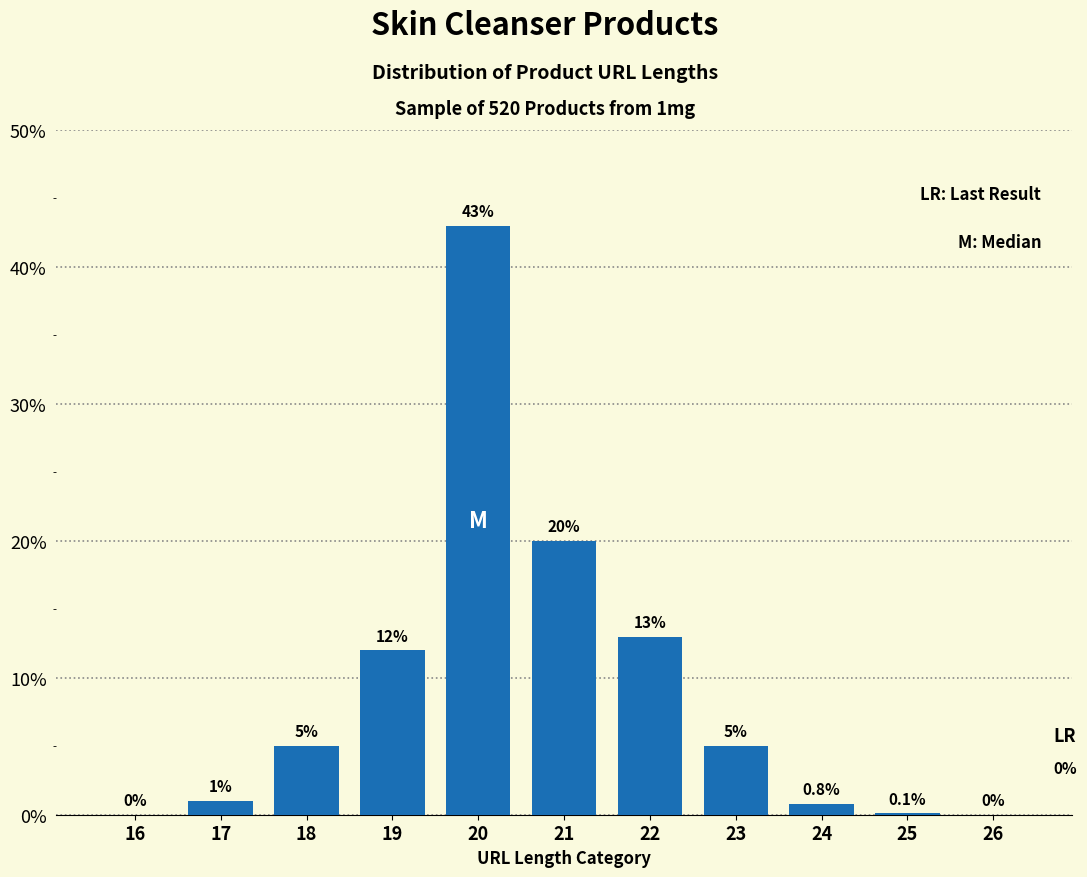

Reading right to left, transcribe all the data shown in this chart.

26=0.0	25=0.1	24=0.8	23=5.0	22=13.0	21=20.0	20=43.0	19=12.0	18=5.0	17=1.0	16=0.0